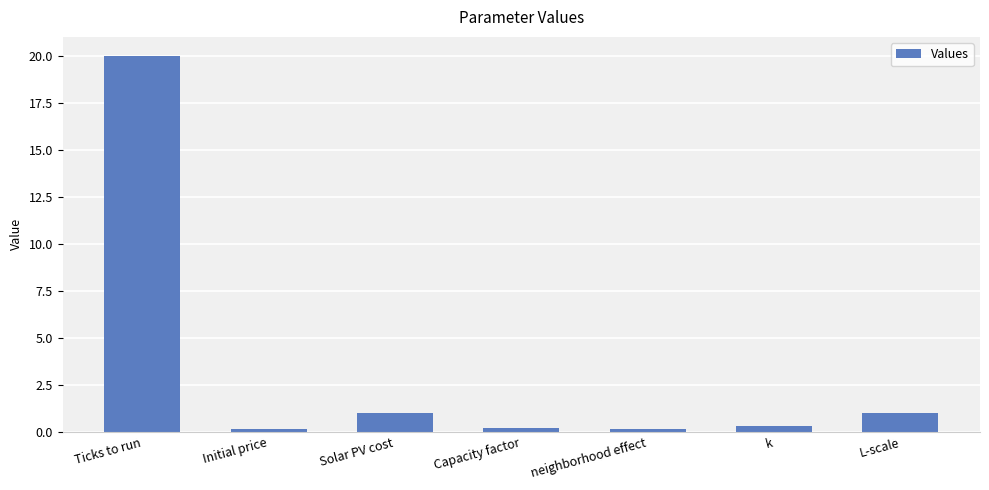

Which label corresponds to the largest value in the chart?

Ticks to run